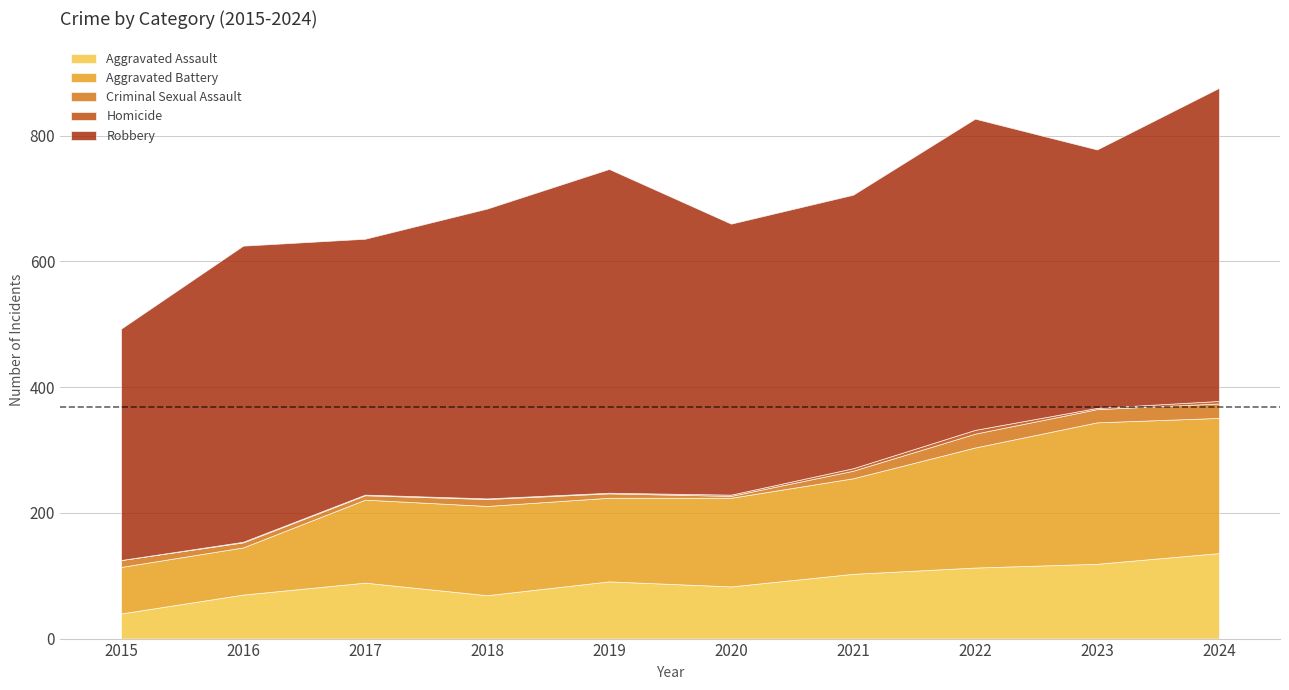

At which label is Aggravated Assault closest to 88?

2017